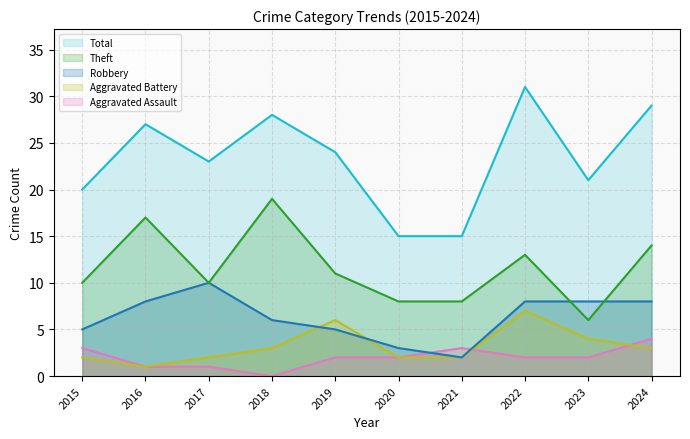

Is the value of Robbery at 2021 greater than the value of Theft at 2017?

No